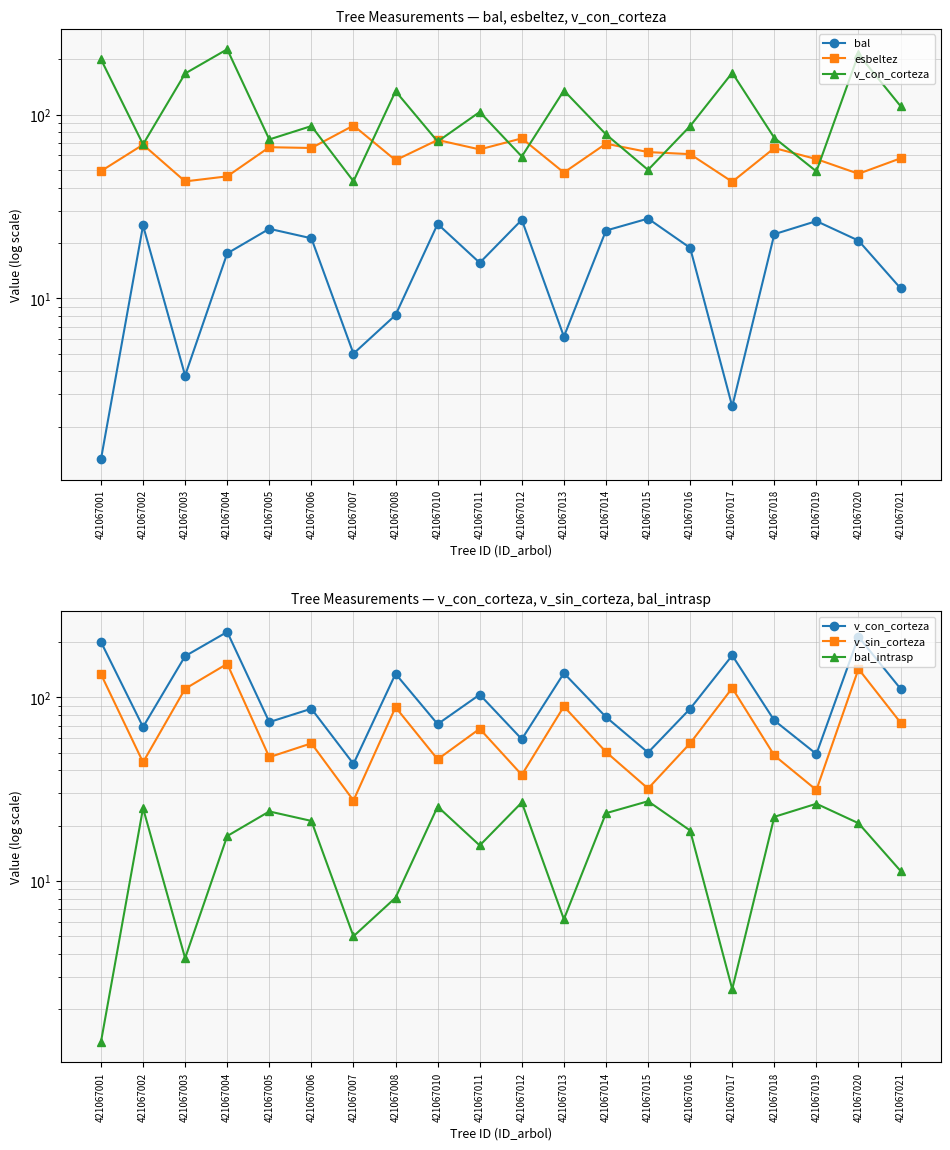

At how many categories does at least one series exceed 44?

20